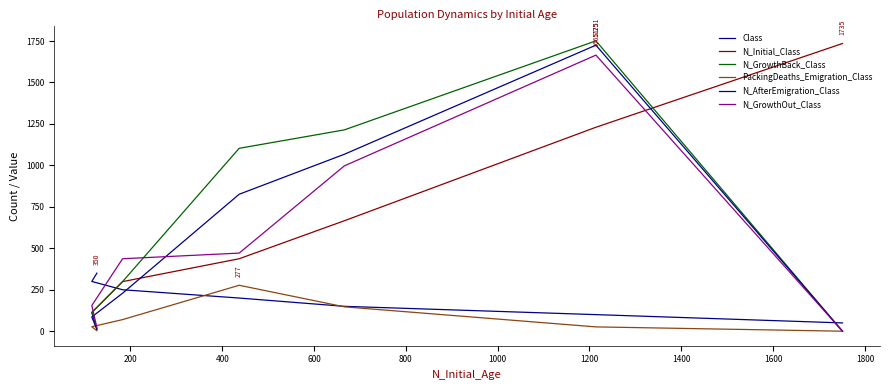

True or false: Class has more than 1 points higher than both neighbors.

False